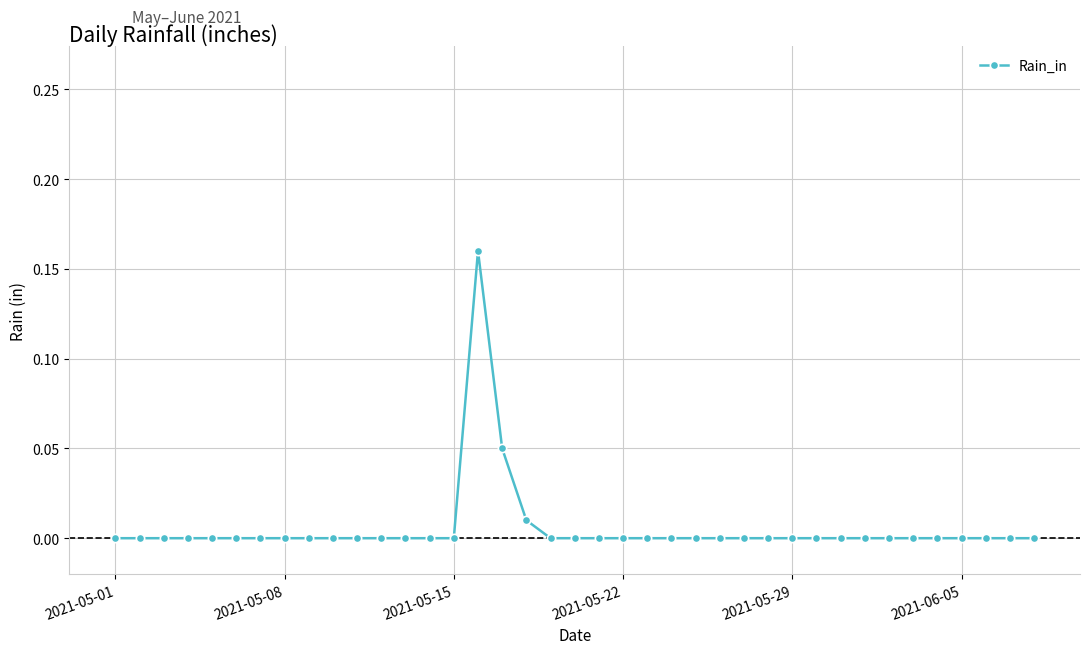

True or false: the data shows -0.1 at 2021-05-01.

False